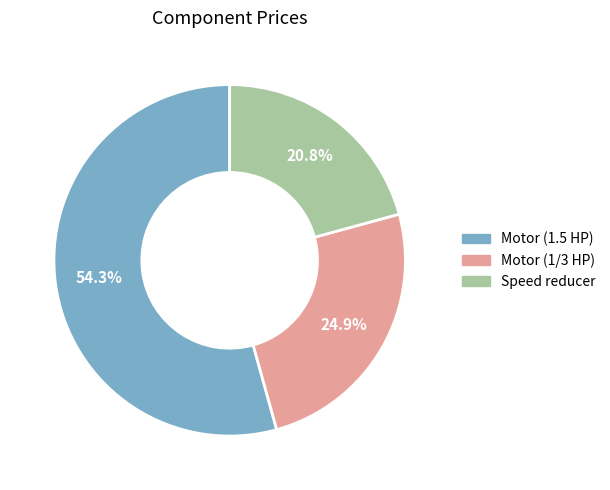

To the nearest percent, what is the combined percentage of Speed reducer and Motor (1/3 HP)?

46%